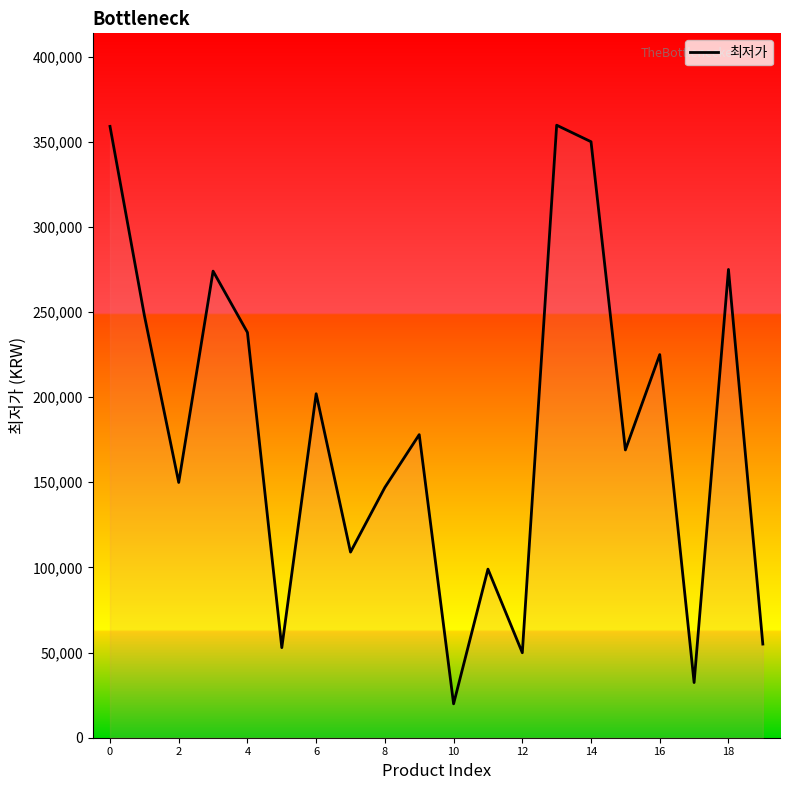

What is the difference between the maximum and minimum values?

339800